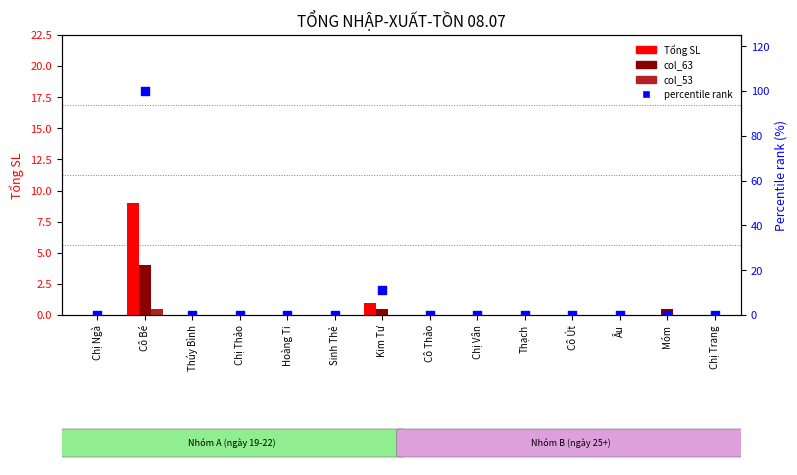

Which series contains the highest Y value?

percentile rank within the sample